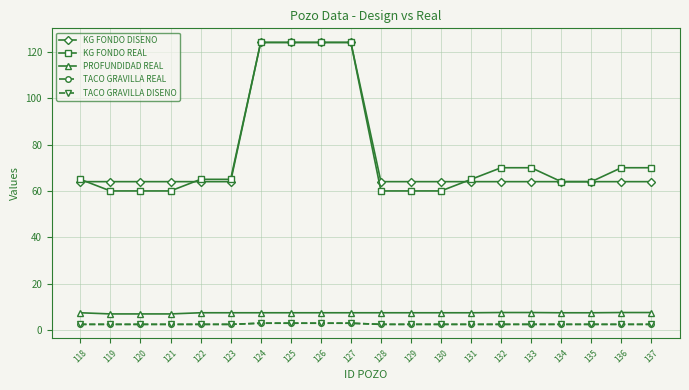

At how many categories does at least one series exceed 44?

20